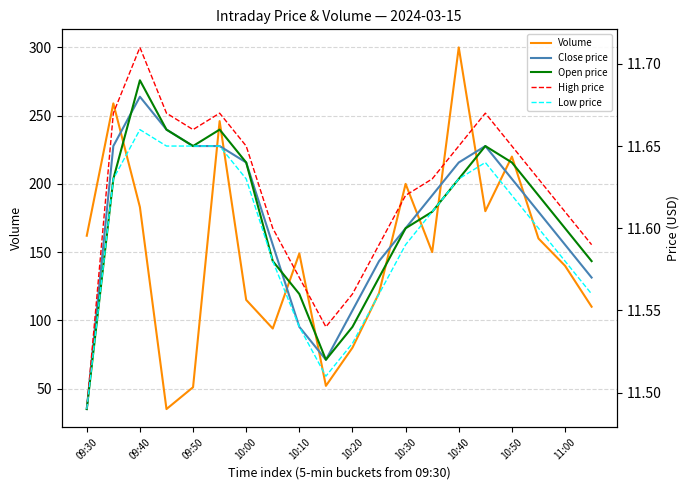

Where is Volume nearest to the value 167?

09:30